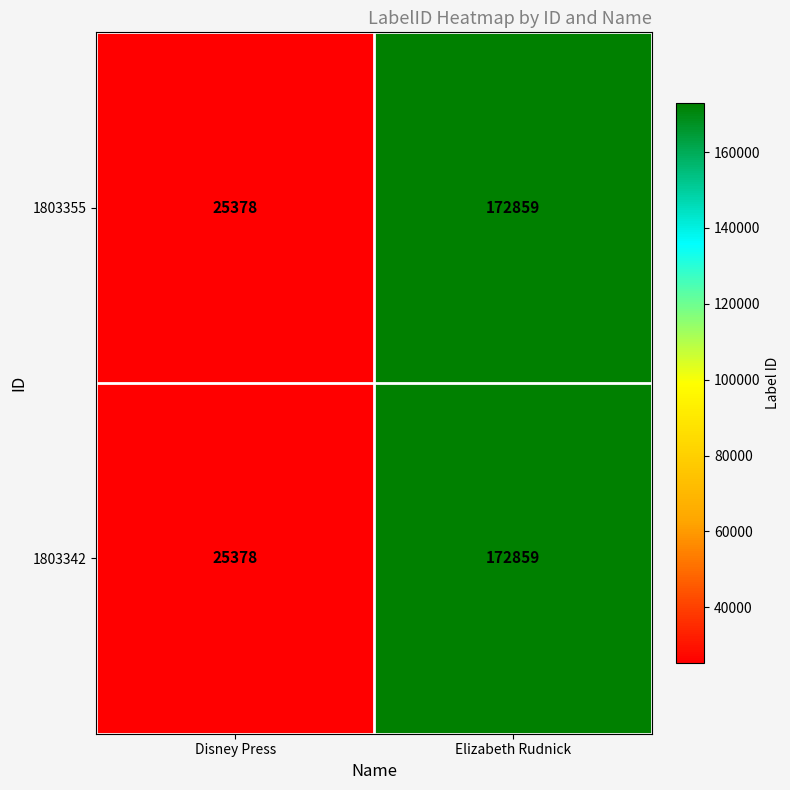

What is the sum of the 1803355 values at Disney Press and Elizabeth Rudnick?

198237